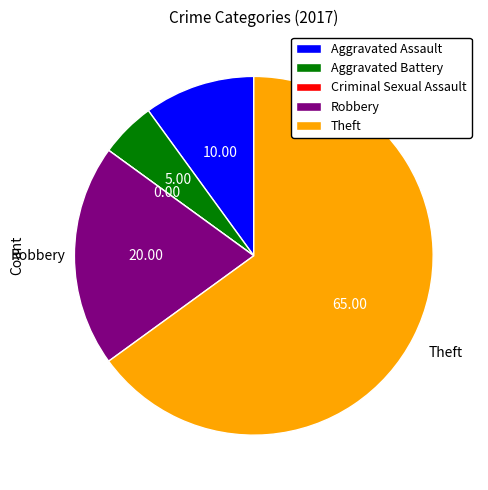

True or false: Theft accounts for 79% of the total.

False